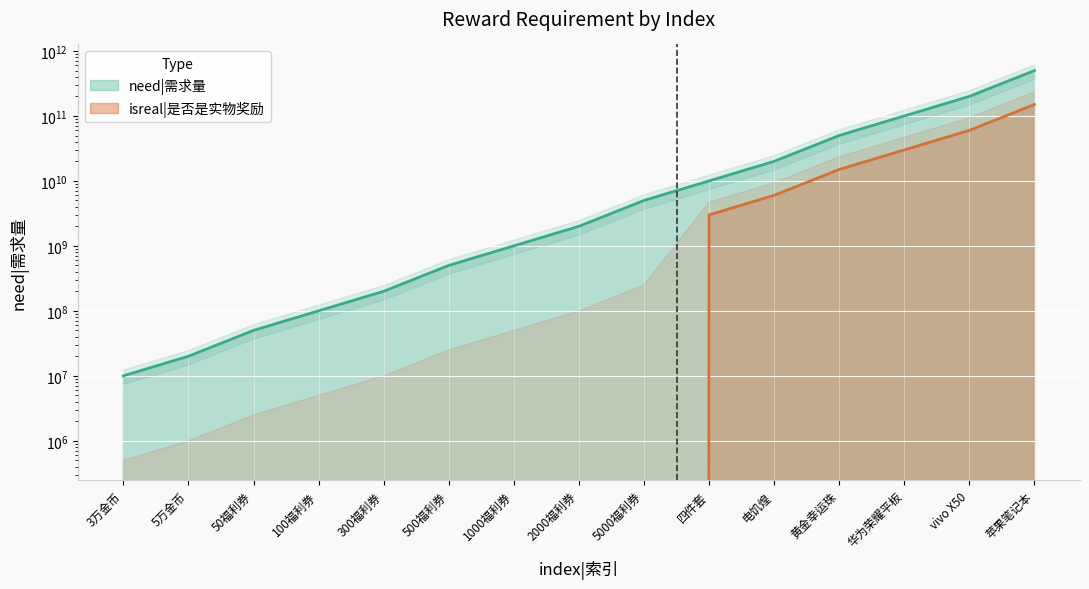

The chart shows a value of 3220157714 at 四件套. True or false?

False